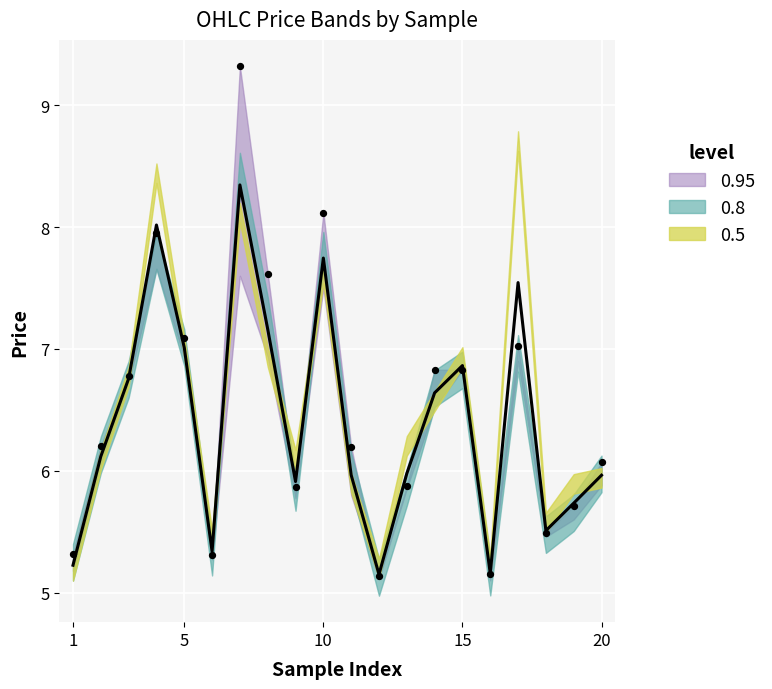

Is the value of close at 19 greater than the value of low at 13?

No